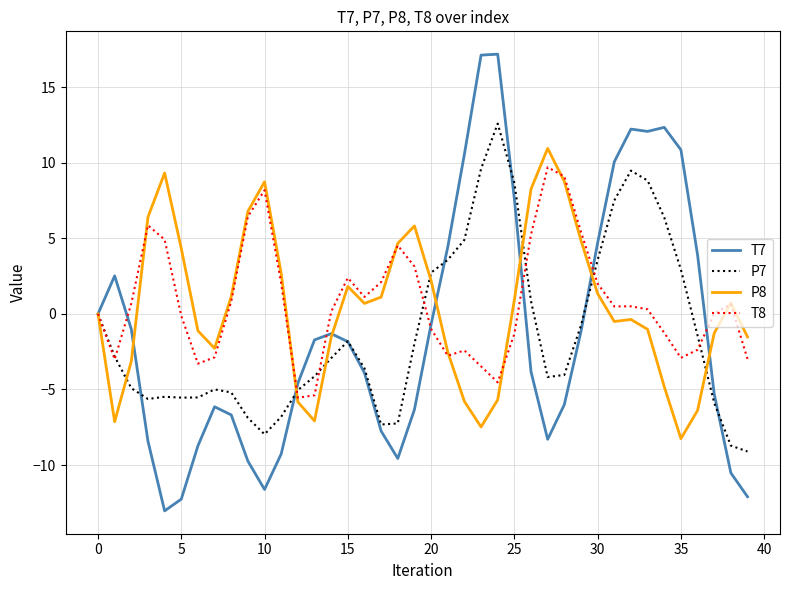

What is the difference between the maximum and minimum values in the T7 series?

30.2